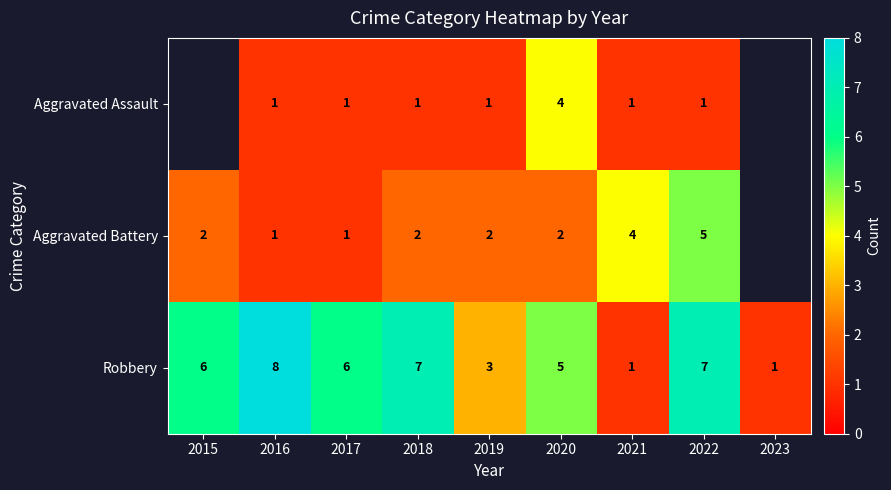

At 2019, list the series in order from smallest to largest.

Aggravated Assault, Aggravated Battery, Robbery